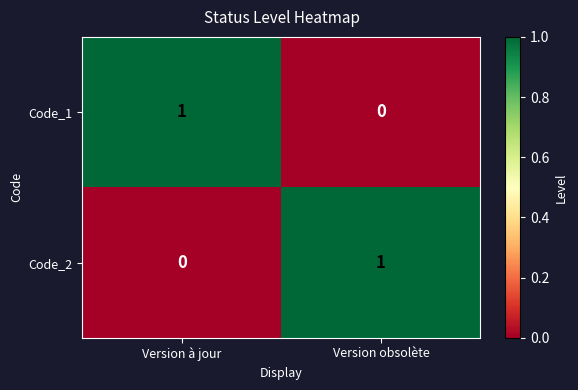

Reading right to left, what are all the values shown in this chart?

Code_1: 0	1
Code_2: 1	0